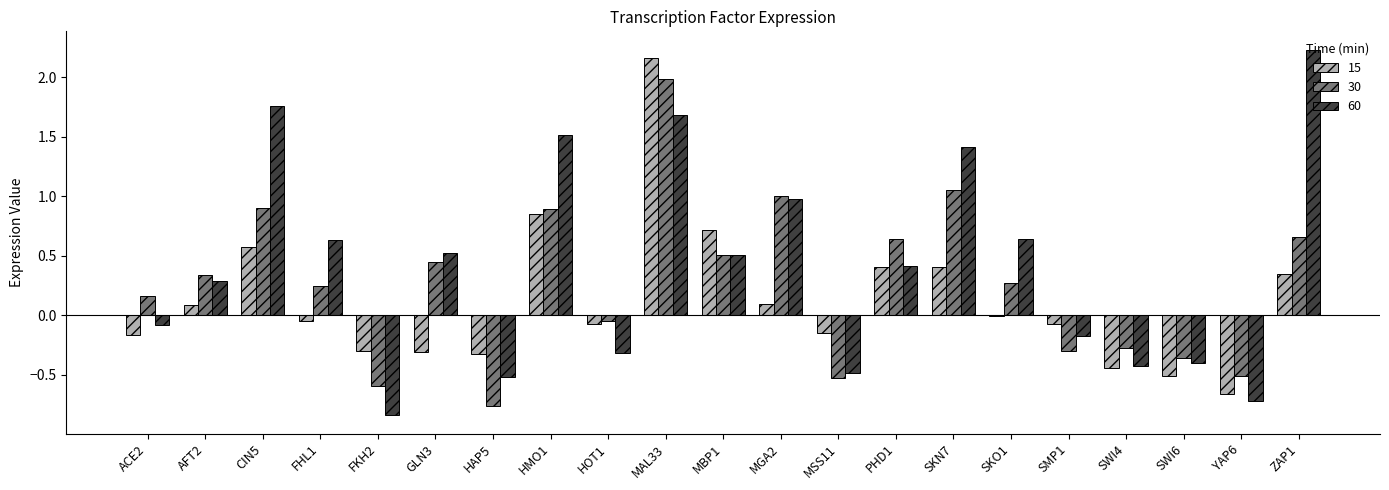

What is the sum of all 30 values?

5.7